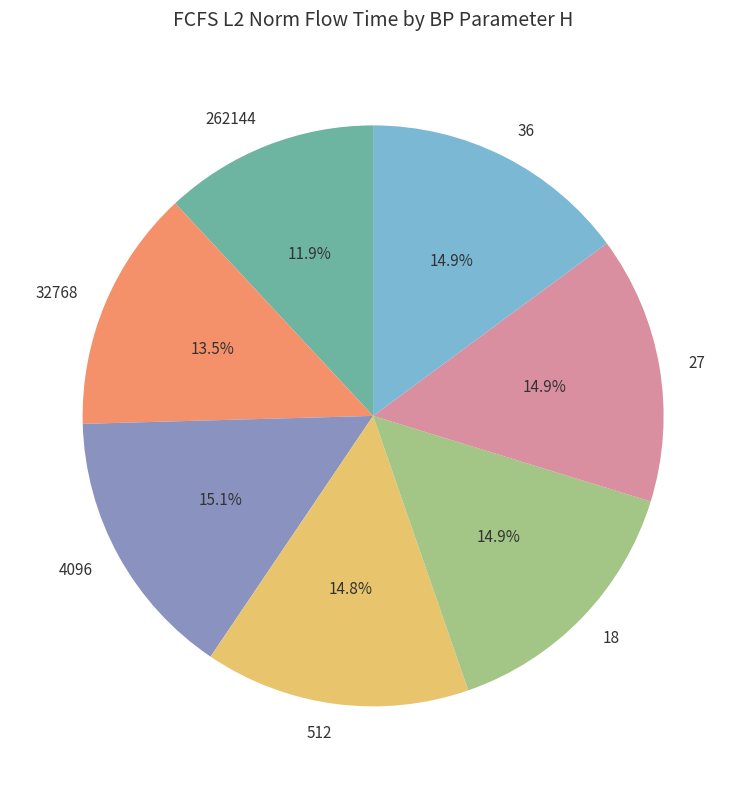

How many slices are in this pie chart?

7